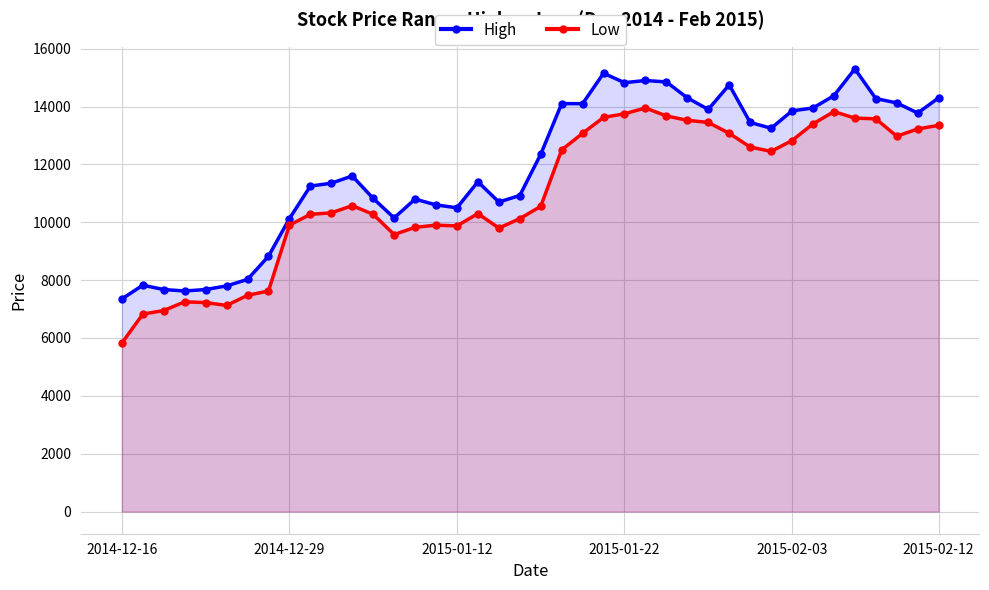

True or false: High has a value of 3444 at 2014-12-16.

False